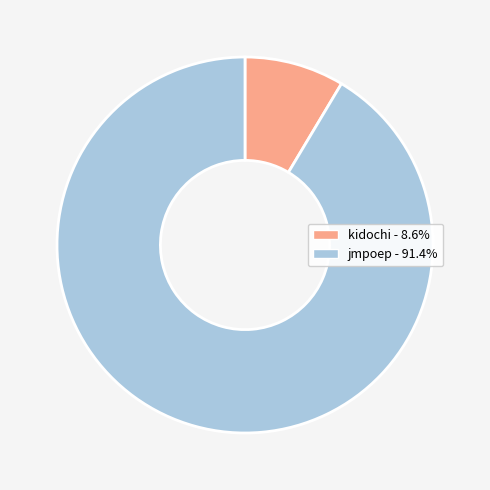

Which slice is the largest?

jmpoep